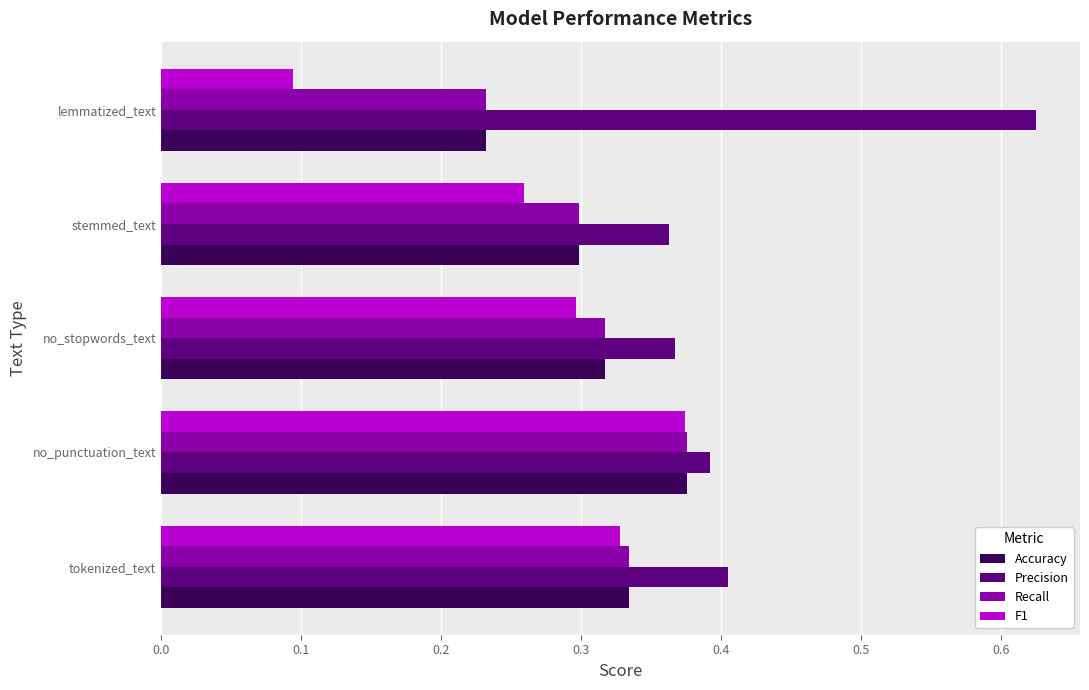

The value of Recall at lemmatized_text is 0.1. True or false?

False